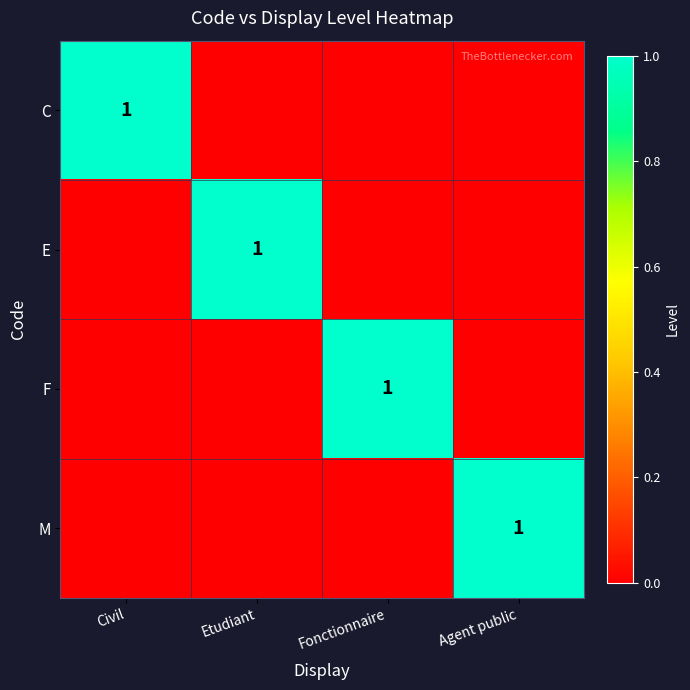

What is the total value across all series at Civil?

1